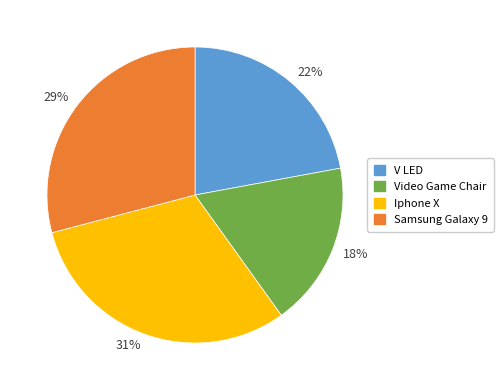

True or false: 31% accounts for 36% of the total.

False